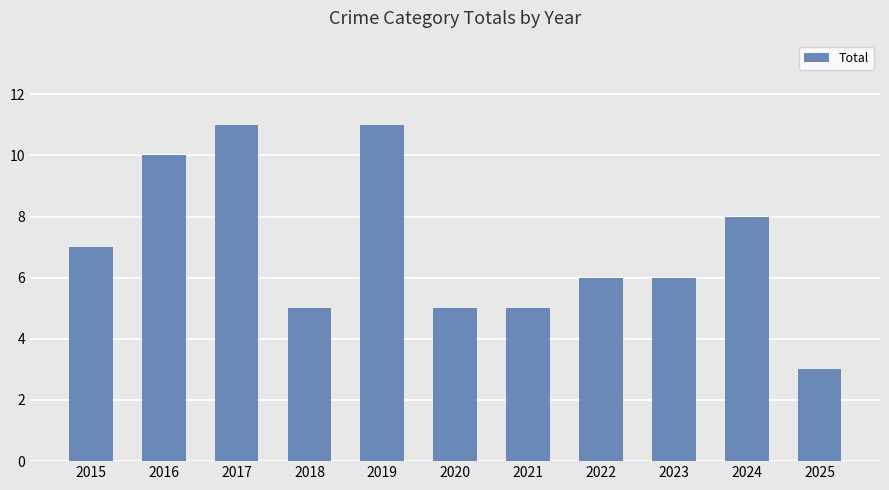

Reading left to right, extract all data points from this chart.

7	10	11	5	11	5	5	6	6	8	3